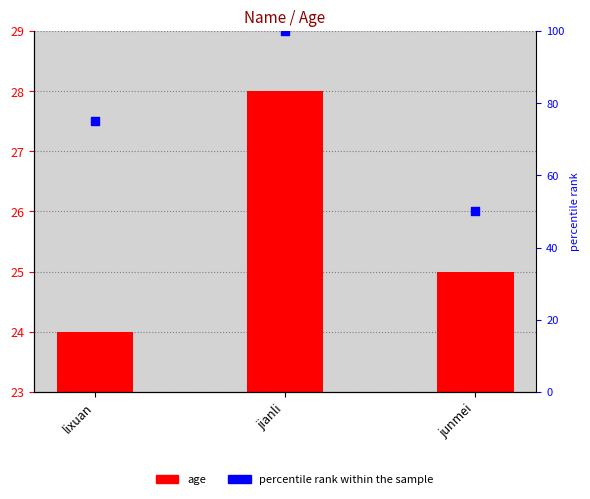

At which category is the sum across all series the highest?

jianli